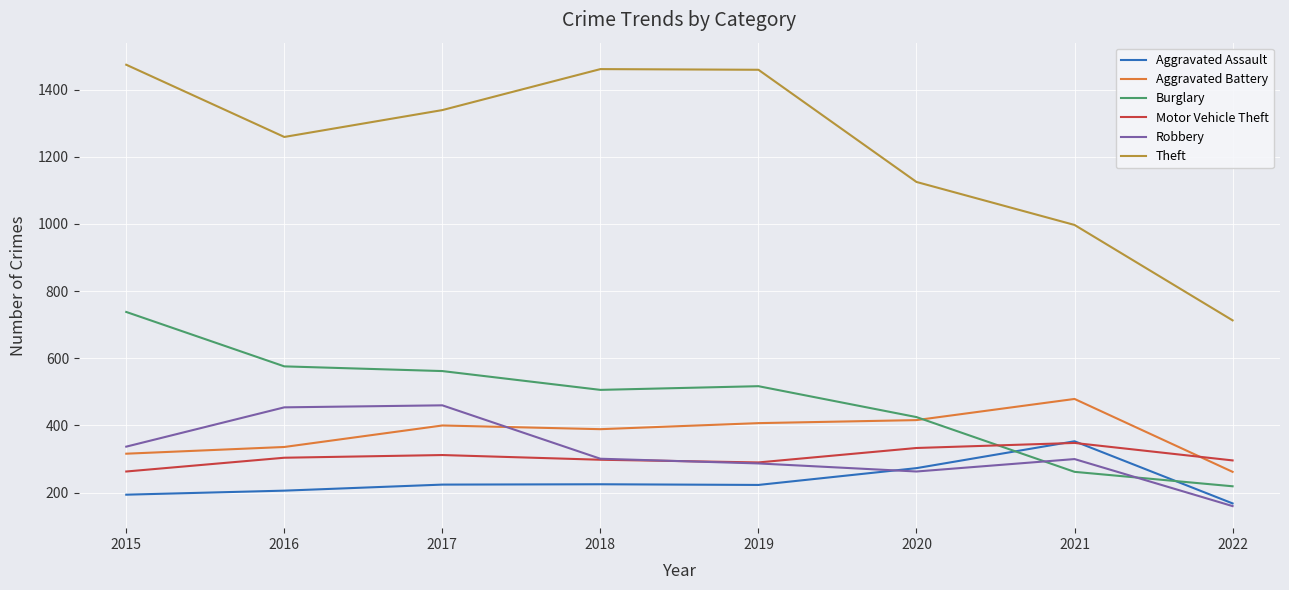

True or false: Robbery has more than 0 points higher than both neighbors.

True